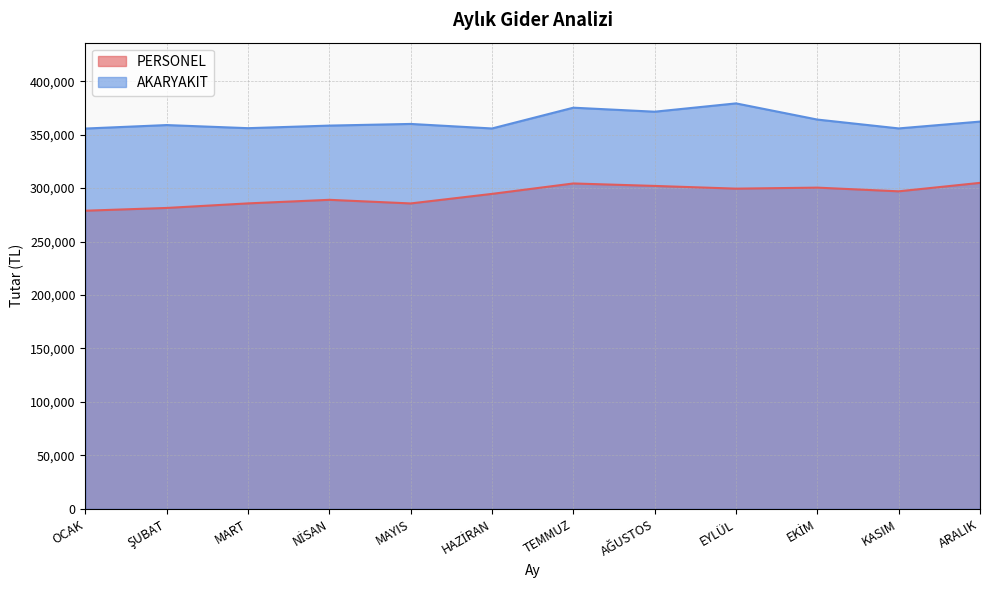

At which category is the sum across all series the highest?

TEMMUZ